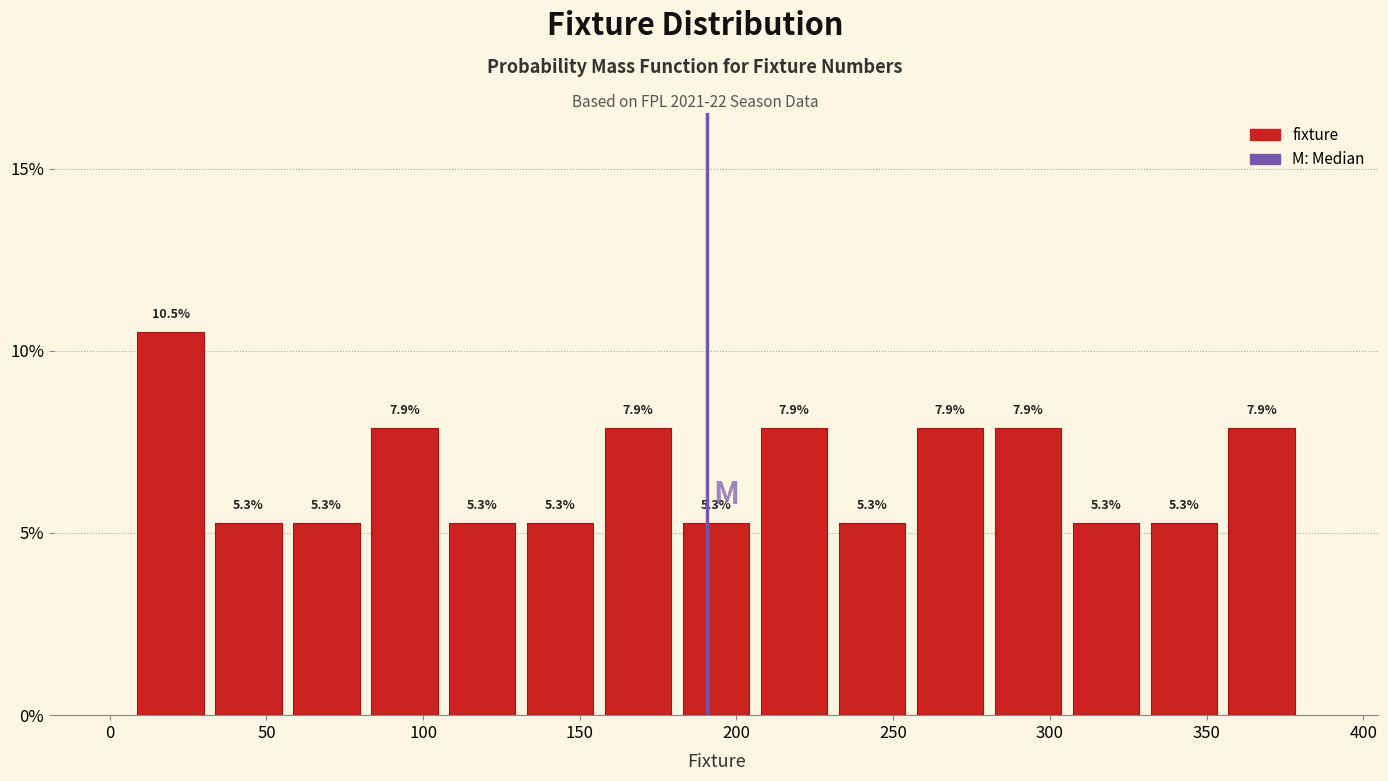

Reading left to right, list every bar in this chart as the range it spans on the x-axis followed by its height. The bar edges are not printed on the chart, so give them approximately, as read against the axis.

5 to 30: 10.5
30 to 55: 5.3
55 to 80: 5.3
80 to 105: 7.9
105 to 130: 5.3
130 to 155: 5.3
155 to 180: 7.9
180 to 205: 5.3
205 to 230: 7.9
230 to 255: 5.3
255 to 280: 7.9
280 to 305: 7.9
305 to 330: 5.3
330 to 355: 5.3
355 to 380: 7.9